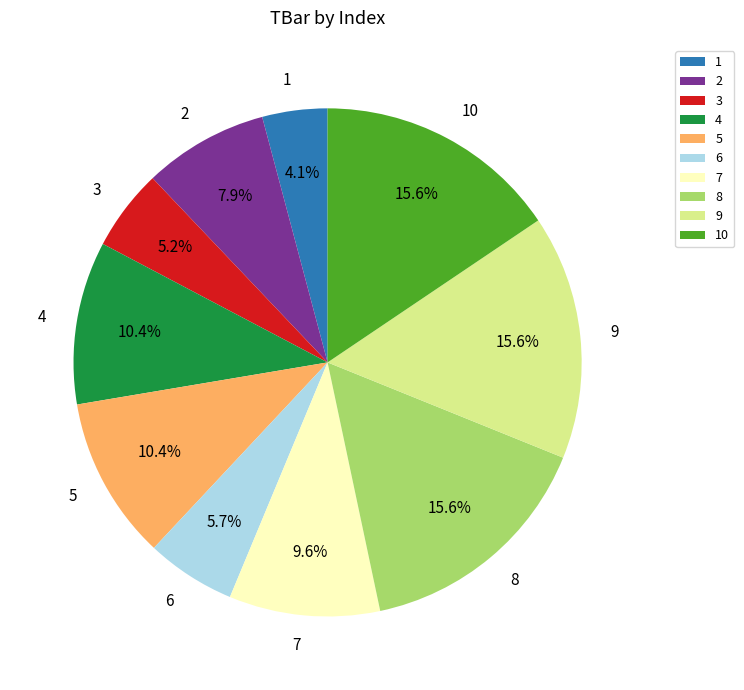

Which has a higher value, 10 or 3?

10